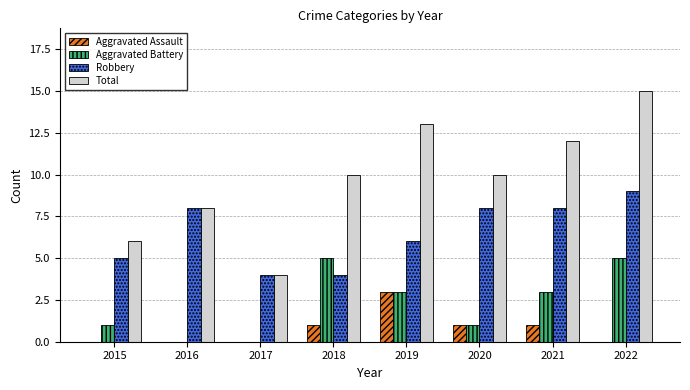

What is the sum of all Aggravated Battery values?

18